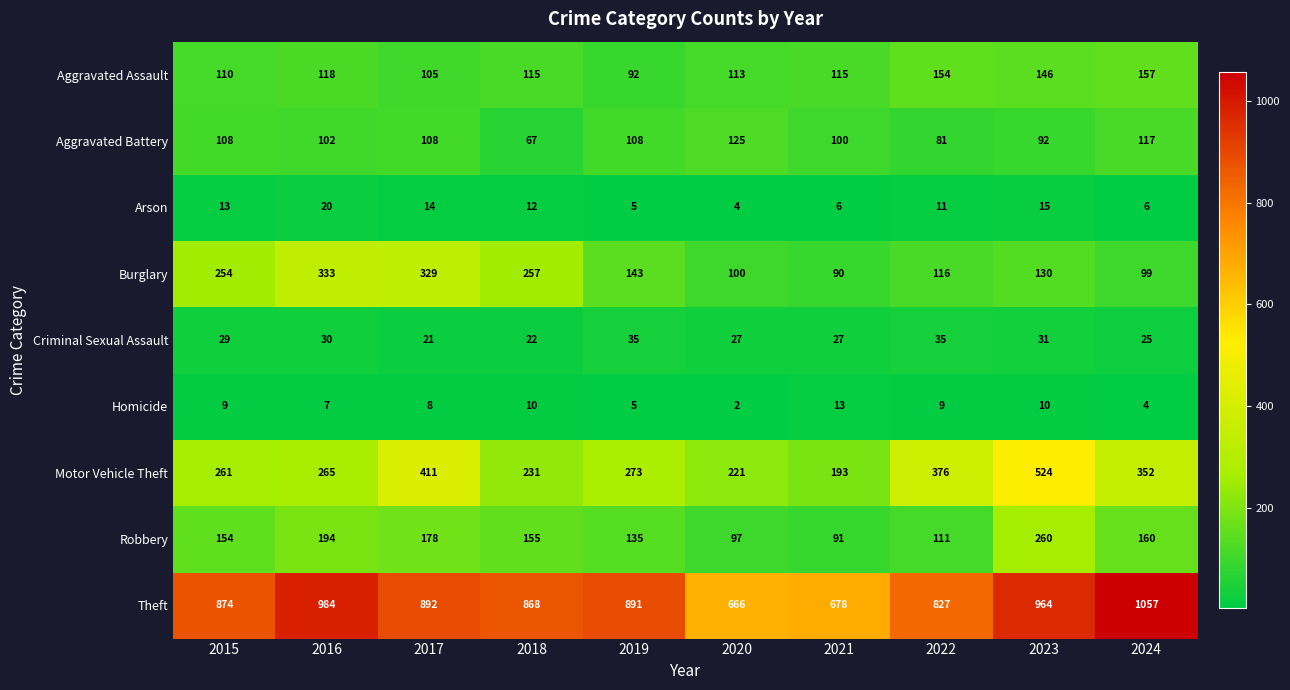

List the series in order of their peak value, lowest first.

Homicide, Arson, Criminal Sexual Assault, Aggravated Battery, Aggravated Assault, Robbery, Burglary, Motor Vehicle Theft, Theft